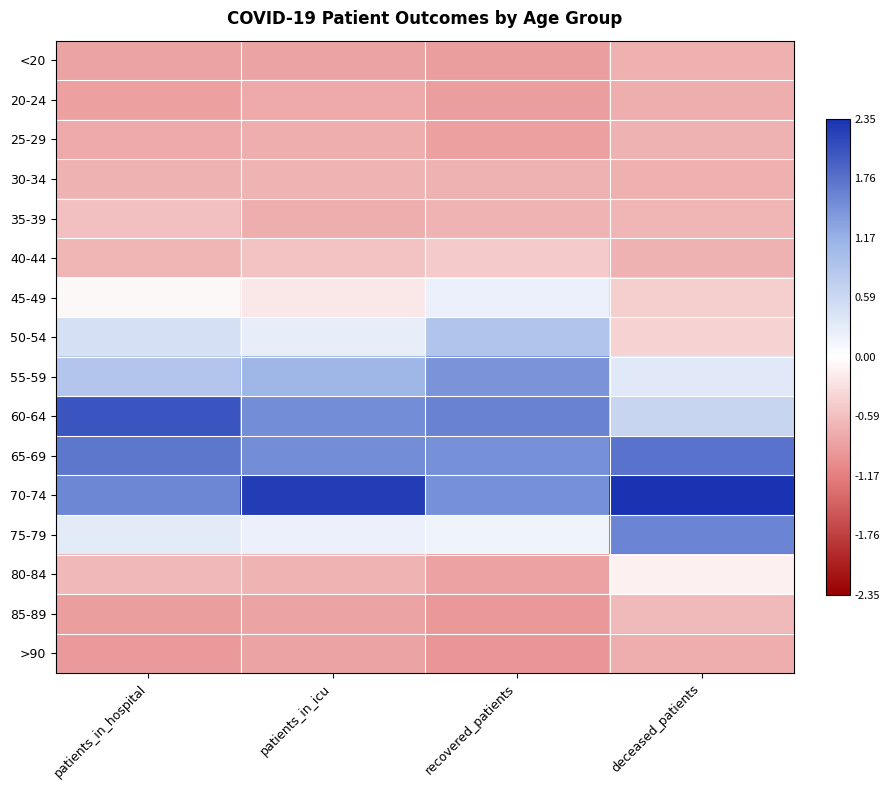

Reading left to right, transcribe all the data shown in this chart.

<20: patients_in_hospital=-0.8	patients_in_icu=-0.8	recovered_patients=-0.9	deceased_patients=-0.7
20-24: patients_in_hospital=-0.9	patients_in_icu=-0.8	recovered_patients=-0.9	deceased_patients=-0.7
25-29: patients_in_hospital=-0.8	patients_in_icu=-0.7	recovered_patients=-0.9	deceased_patients=-0.7
30-34: patients_in_hospital=-0.7	patients_in_icu=-0.7	recovered_patients=-0.7	deceased_patients=-0.7
35-39: patients_in_hospital=-0.6	patients_in_icu=-0.7	recovered_patients=-0.7	deceased_patients=-0.7
40-44: patients_in_hospital=-0.7	patients_in_icu=-0.5	recovered_patients=-0.5	deceased_patients=-0.7
45-49: patients_in_hospital=-0.1	patients_in_icu=-0.2	recovered_patients=0.2	deceased_patients=-0.4
50-54: patients_in_hospital=0.5	patients_in_icu=0.3	recovered_patients=0.9	deceased_patients=-0.4
55-59: patients_in_hospital=0.9	patients_in_icu=1.1	recovered_patients=1.4	deceased_patients=0.3
60-64: patients_in_hospital=2.0	patients_in_icu=1.5	recovered_patients=1.6	deceased_patients=0.6
65-69: patients_in_hospital=1.7	patients_in_icu=1.5	recovered_patients=1.5	deceased_patients=1.7
70-74: patients_in_hospital=1.6	patients_in_icu=2.2	recovered_patients=1.5	deceased_patients=2.3
75-79: patients_in_hospital=0.3	patients_in_icu=0.2	recovered_patients=0.2	deceased_patients=1.6
80-84: patients_in_hospital=-0.6	patients_in_icu=-0.7	recovered_patients=-0.8	deceased_patients=-0.1
85-89: patients_in_hospital=-0.9	patients_in_icu=-0.8	recovered_patients=-0.9	deceased_patients=-0.6
>90: patients_in_hospital=-0.9	patients_in_icu=-0.8	recovered_patients=-1.0	deceased_patients=-0.7